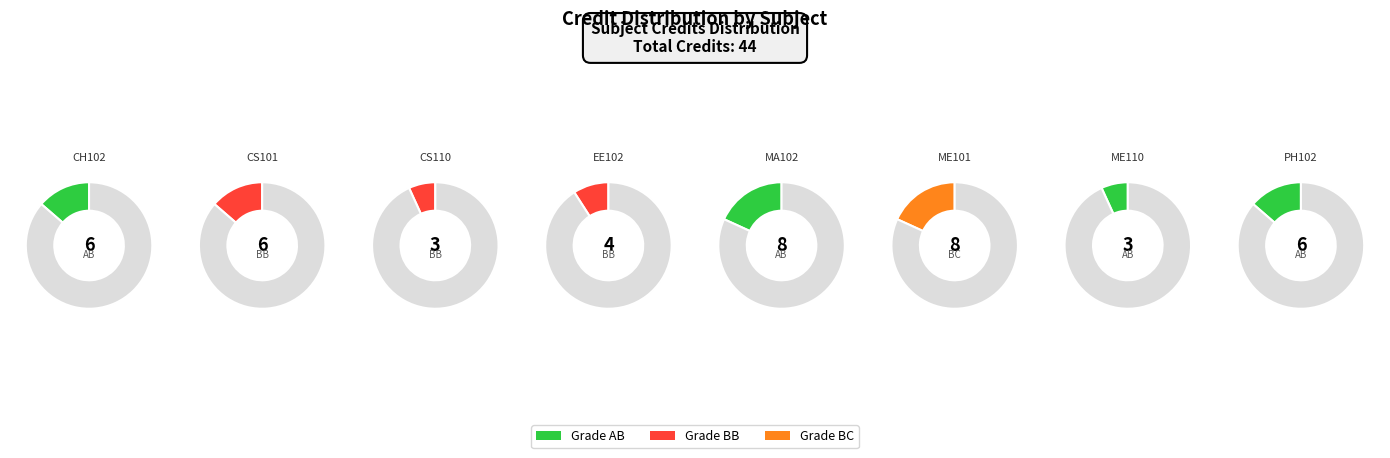

Rank the categories by value from lowest to highest.

CS110, ME110, EE102, CH102, CS101, PH102, MA102, ME101